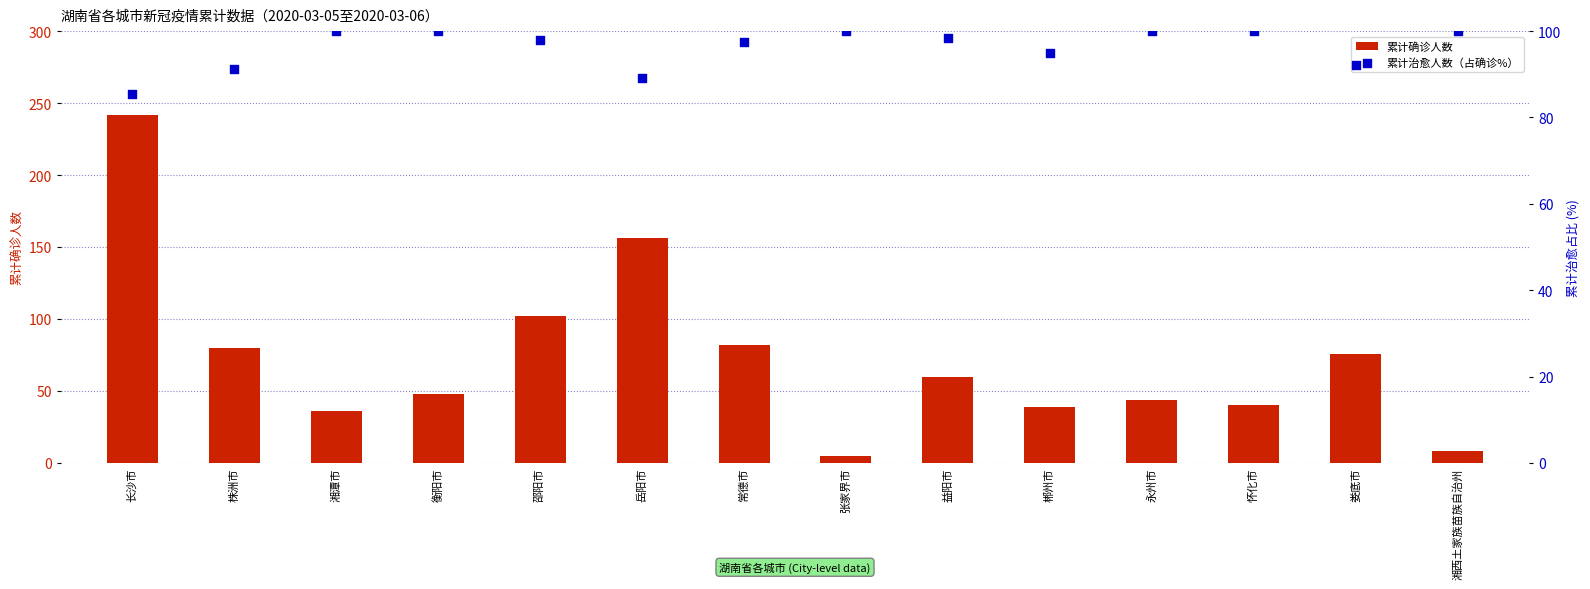

What is the total value across all series at 湘西土家族苗族自治州?

108.0